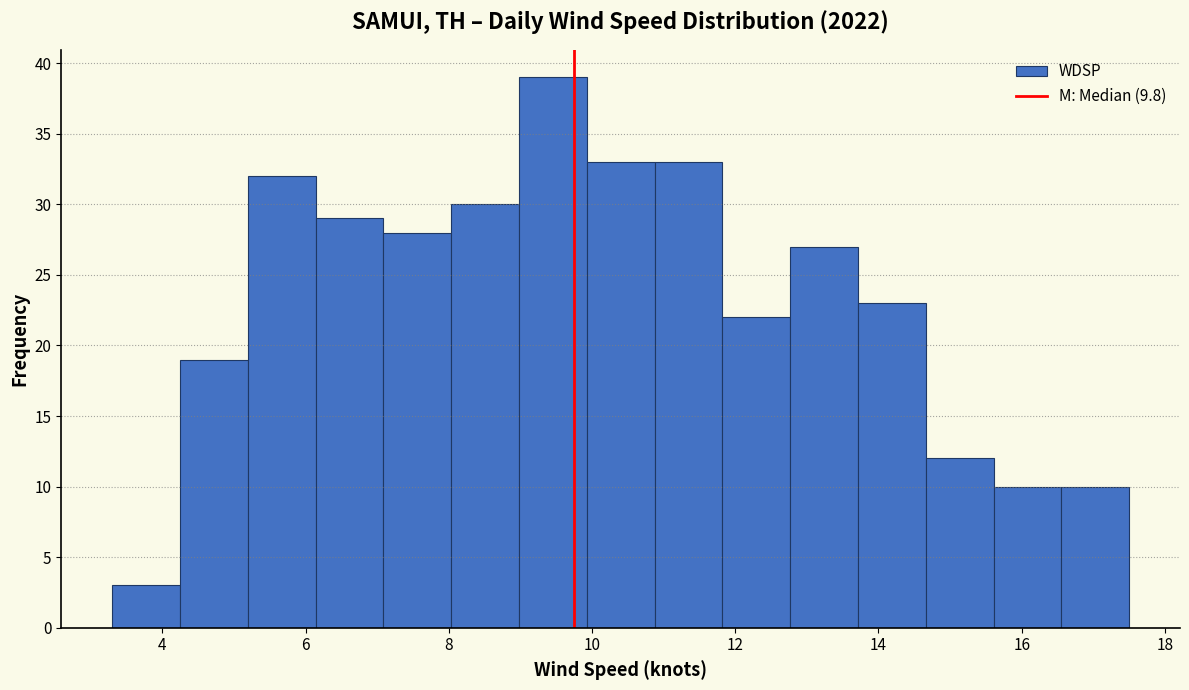

Reading left to right, list every bar in this chart as the range it spans on the x-axis followed by its height. Neither the bar edges nor the heights are printed on the chart, so give them approximately, as read against the axes.

3.4 to 4.2: 3
4.2 to 5.2: 19
5.2 to 6.2: 32
6.2 to 7.0: 29
7.0 to 8.0: 28
8.0 to 9.0: 30
9.0 to 10.0: 39
10.0 to 10.8: 33
10.8 to 11.8: 33
11.8 to 12.8: 22
12.8 to 13.8: 27
13.8 to 14.6: 23
14.6 to 15.6: 12
15.6 to 16.6: 10
16.6 to 17.6: 10